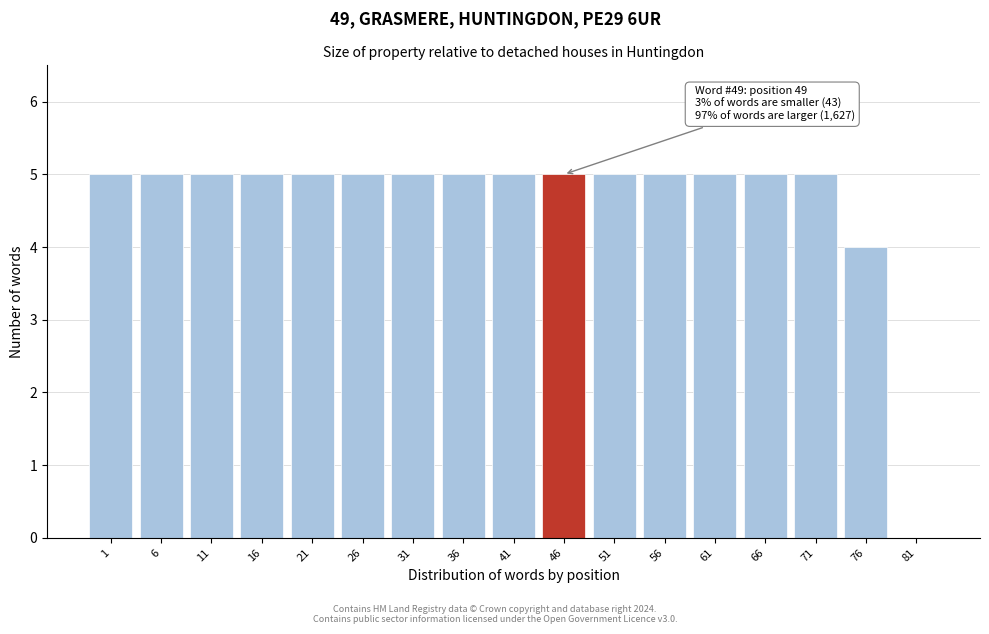

Reading right to left, what are all the values shown in this chart?

81=0	76=4	71=5	66=5	61=5	56=5	51=5	46=5	41=5	36=5	31=5	26=5	21=5	16=5	11=5	6=5	1=5